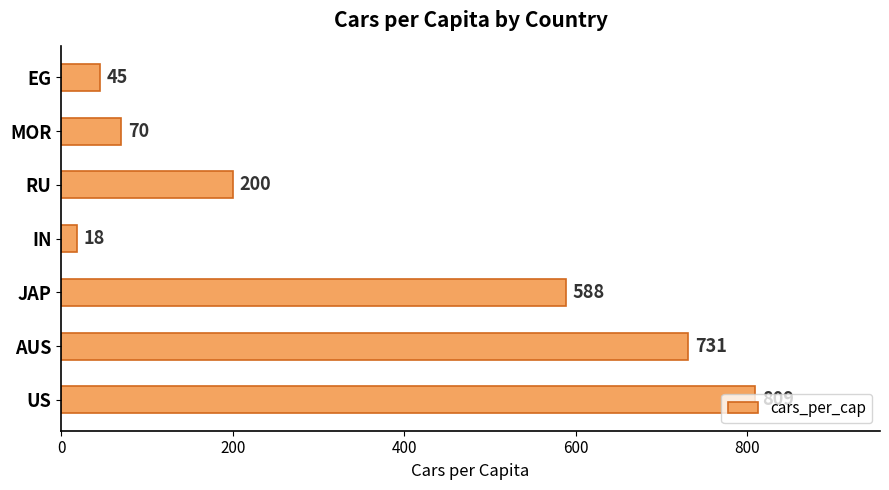

Rank the categories by value from highest to lowest.

US, AUS, JAP, RU, MOR, EG, IN